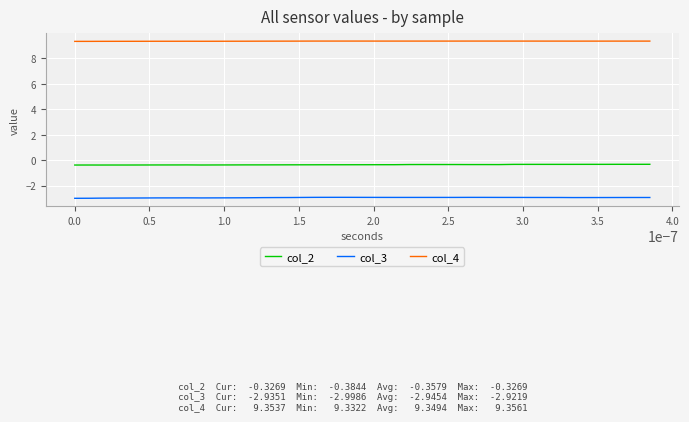

Which series has the largest total across all categories?

col_4